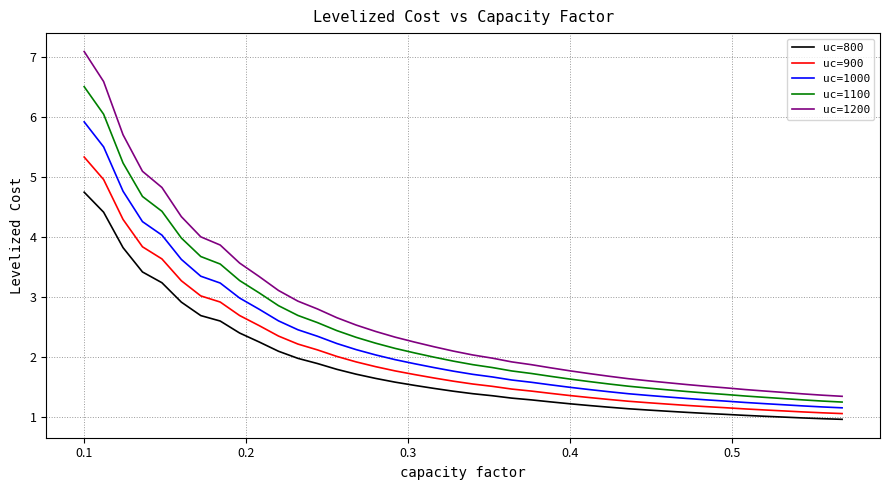

Rank the series by their average value, from lowest to highest.

uc=800, uc=900, uc=1000, uc=1100, uc=1200